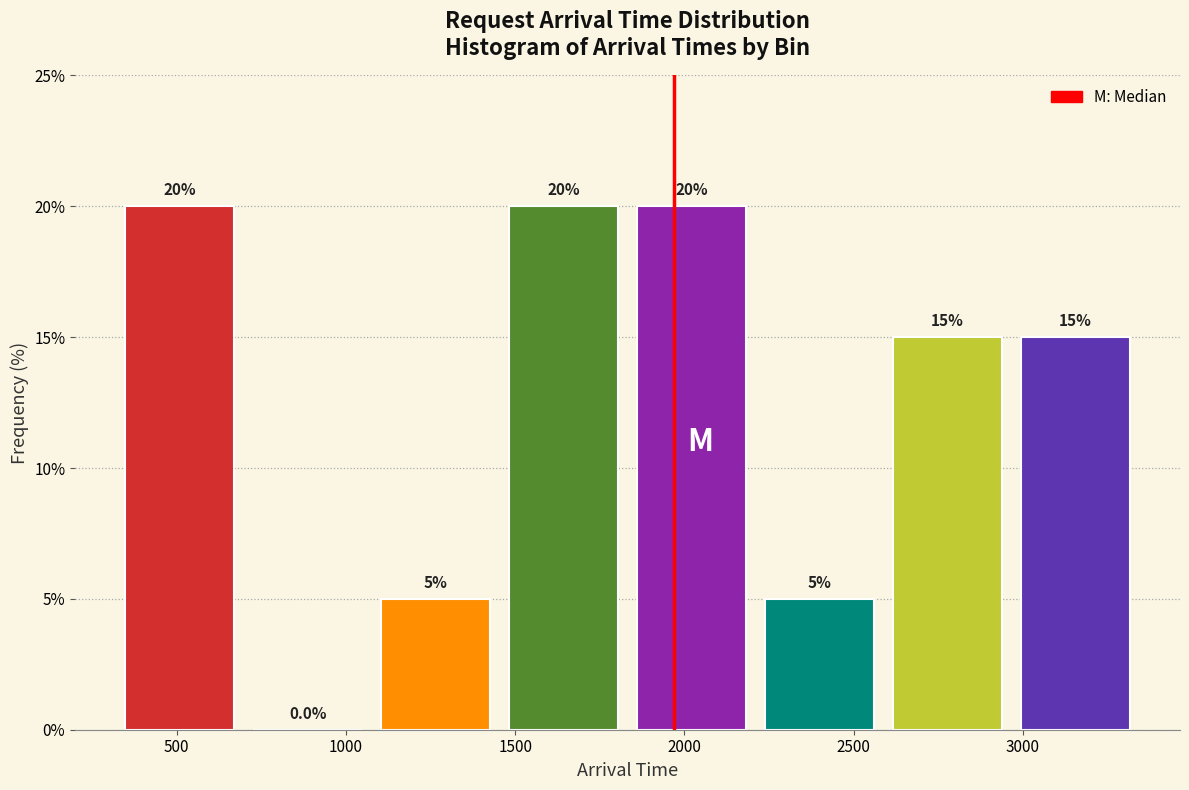

Reading left to right, transcribe this chart: for each bar, give the range it covers on the x-axis and its height. The bar edges are not printed on the chart, so give them approximately, as read against the axis.

300 to 700: 20.0
700 to 1100: 0.0
1100 to 1450: 5.0
1450 to 1850: 20.0
1850 to 2200: 20.0
2200 to 2600: 5.0
2600 to 2950: 15.0
2950 to 3350: 15.0